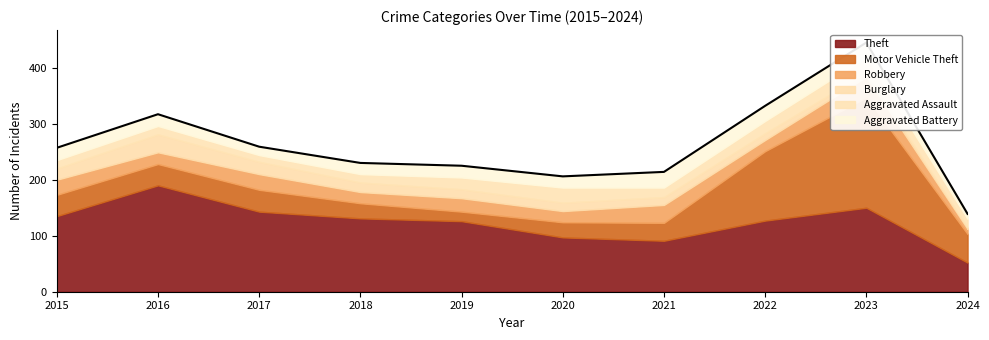

What is the difference between the highest and lowest values at 2021?

77